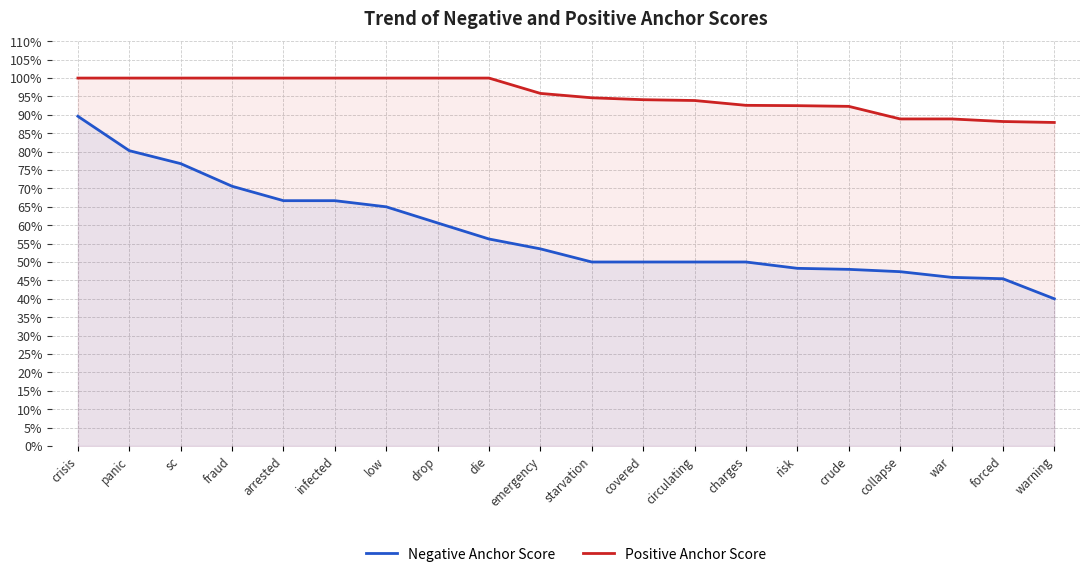

What is the difference between the maximum and minimum values in the Negative Anchor Score series?

0.5